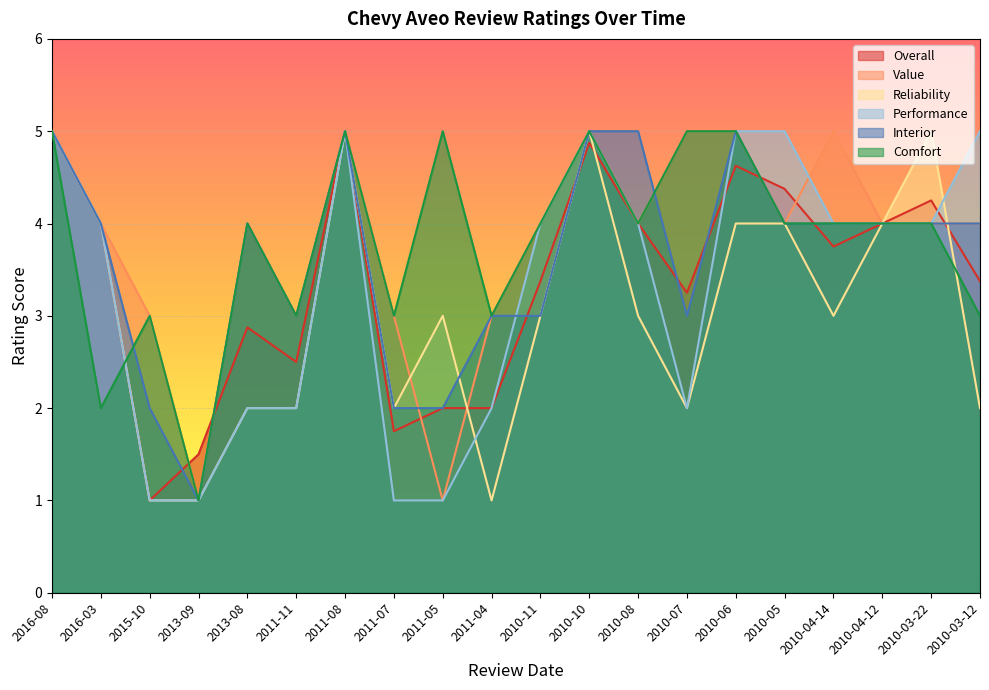

At 2010-03-22, list the series in order from largest to smallest.

Reliability, Overall, Value, Performance, Interior, Comfort